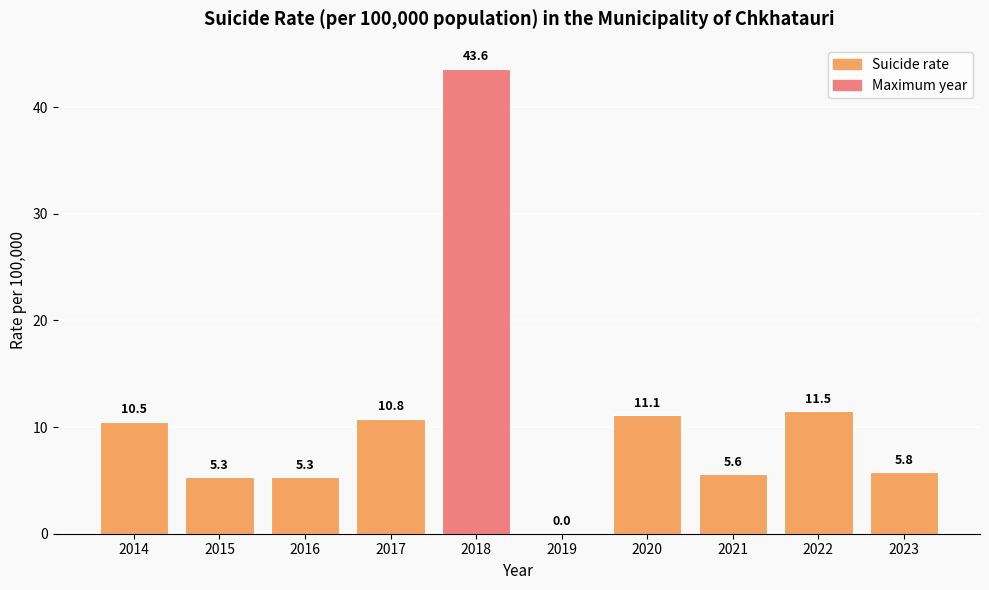

True or false: the data shows 10.5 at 2014.

True